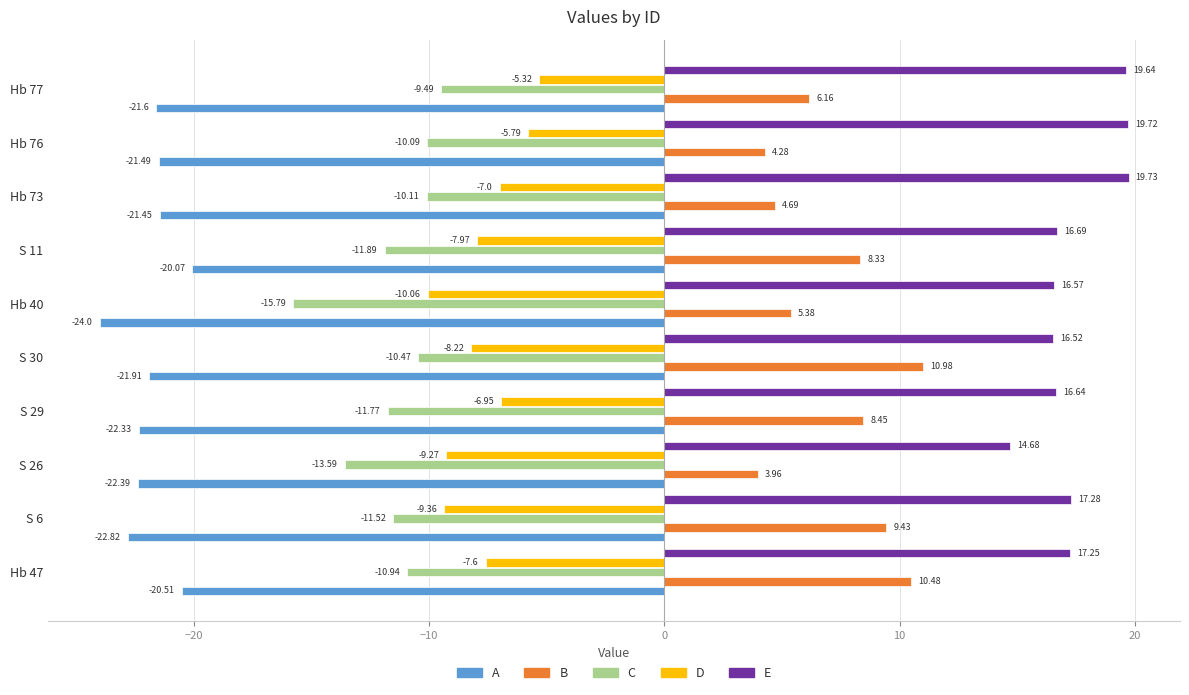

Count the number of categories in the chart.

10